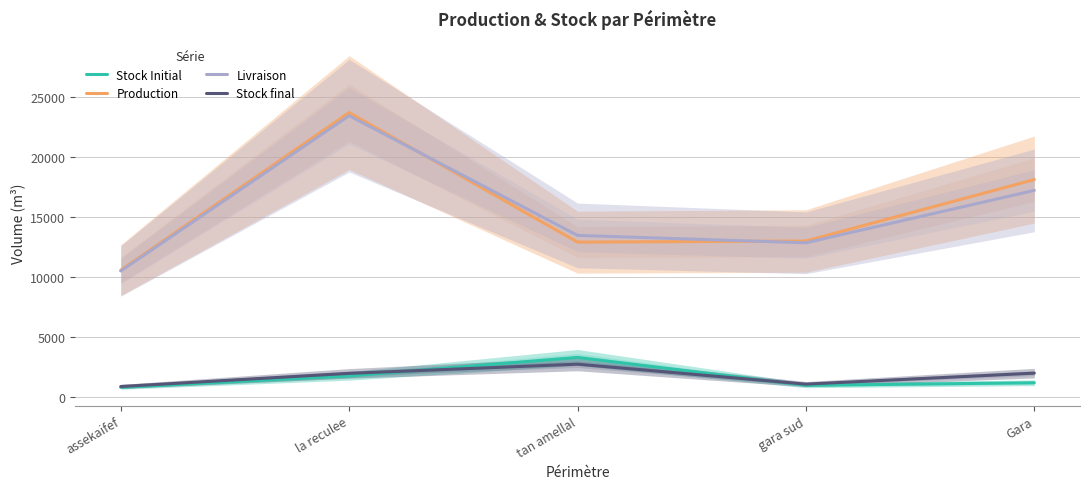

At which label does Stock Initial reach its peak?

tan amellal